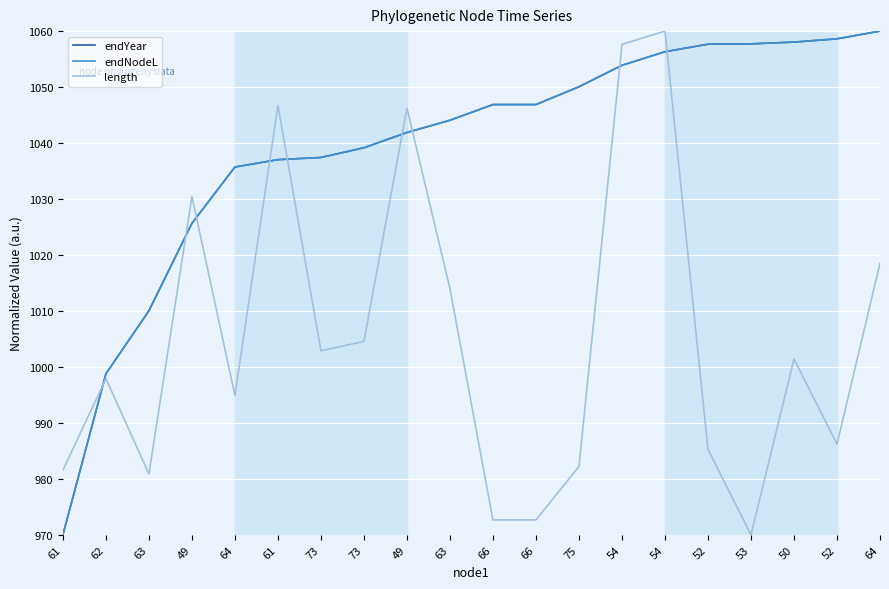

What is the label of the 5th point from the left?

64